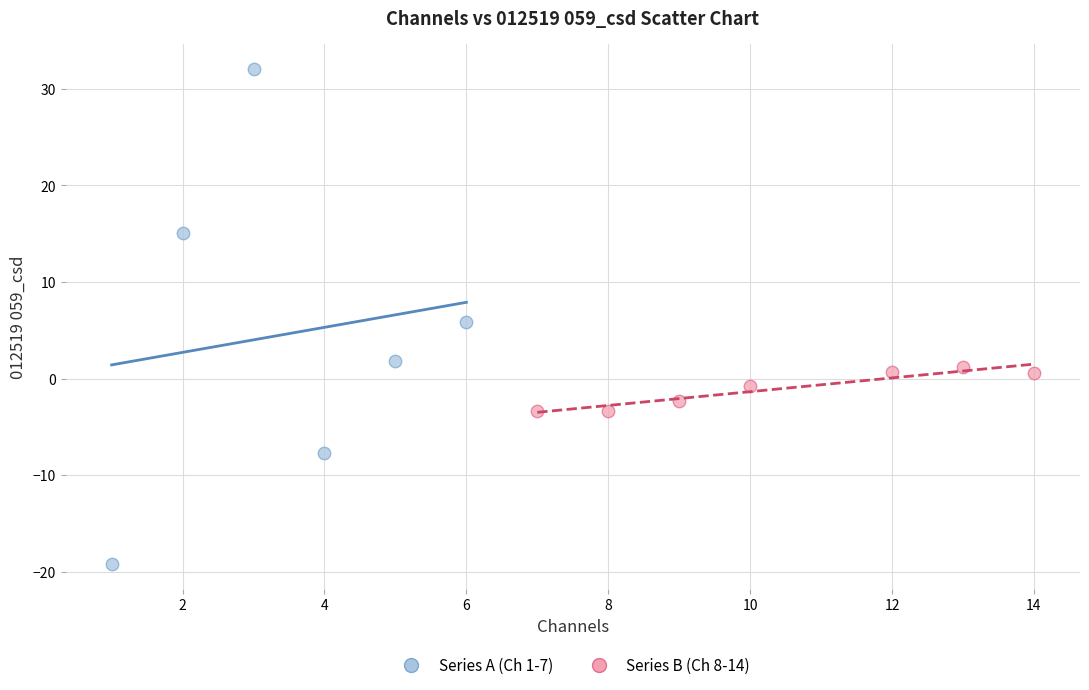

Which series reaches the minimum Y coordinate?

Series A (Ch 1-7)